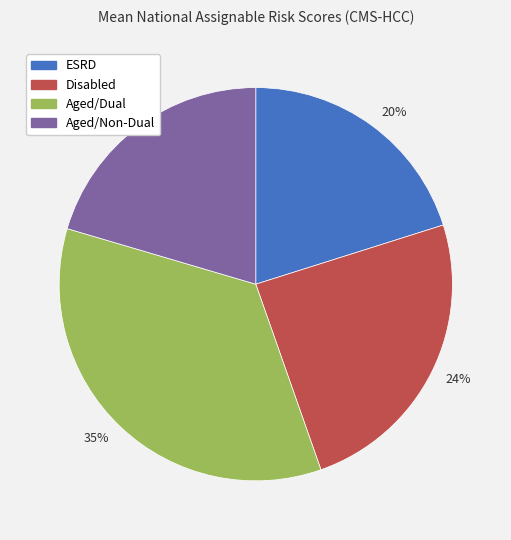

How many slices are in this pie chart?

4